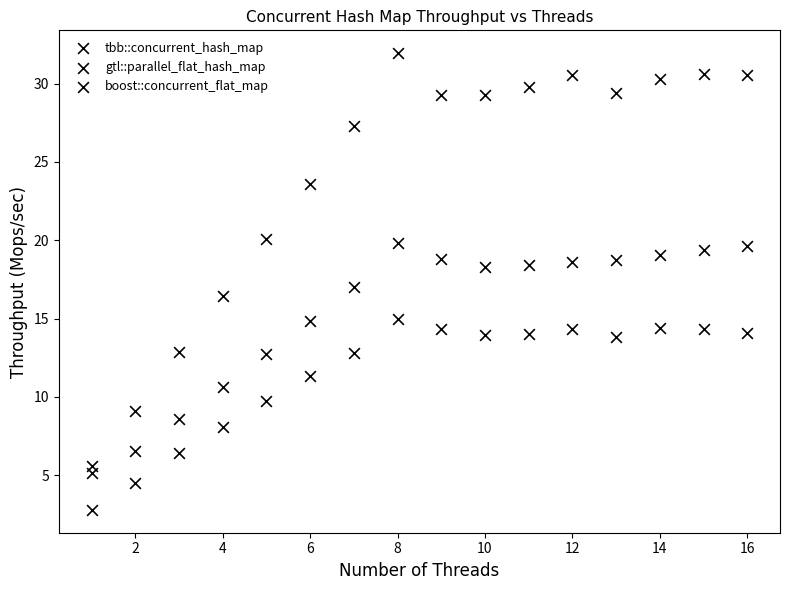

How many data points are displayed?

48